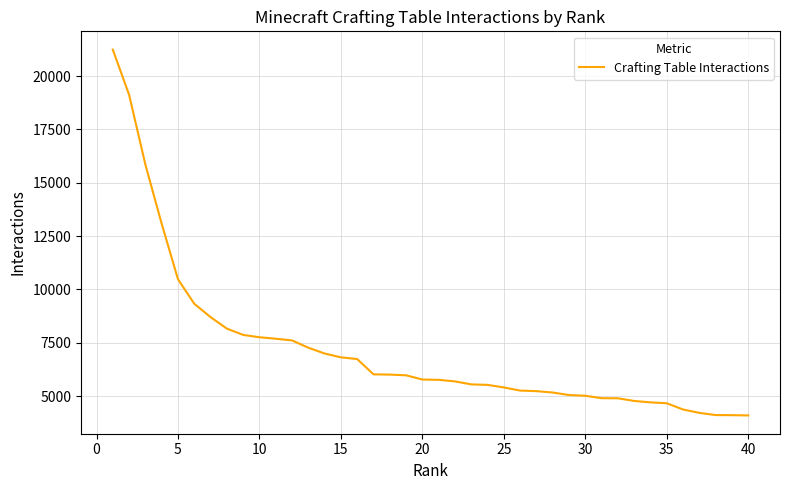

What is the greatest value displayed?

21244